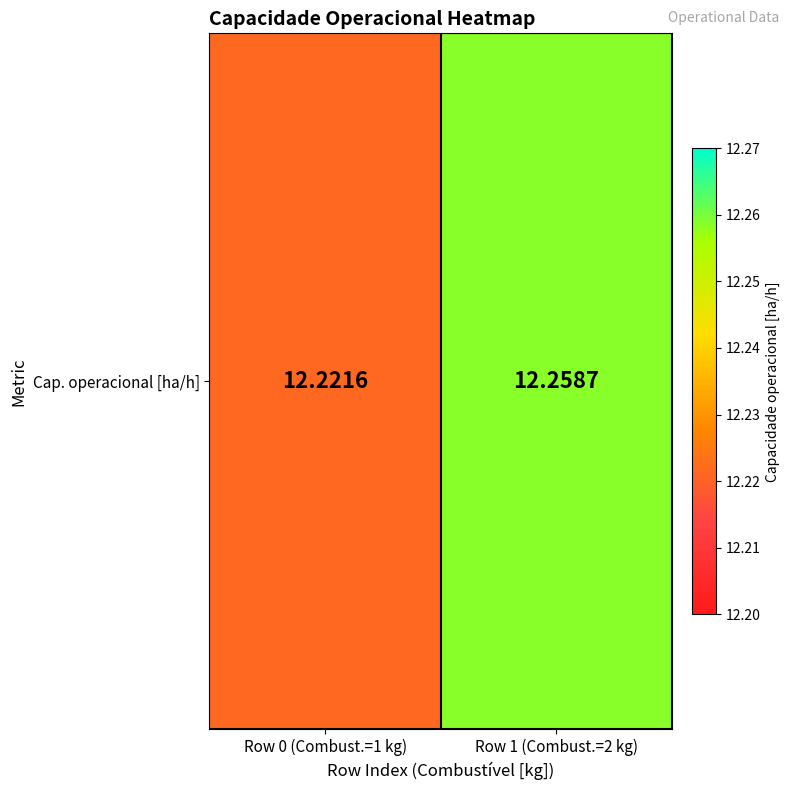

List the labels in order of value, largest first.

Row 1 (Combust.=2 kg), Row 0 (Combust.=1 kg)